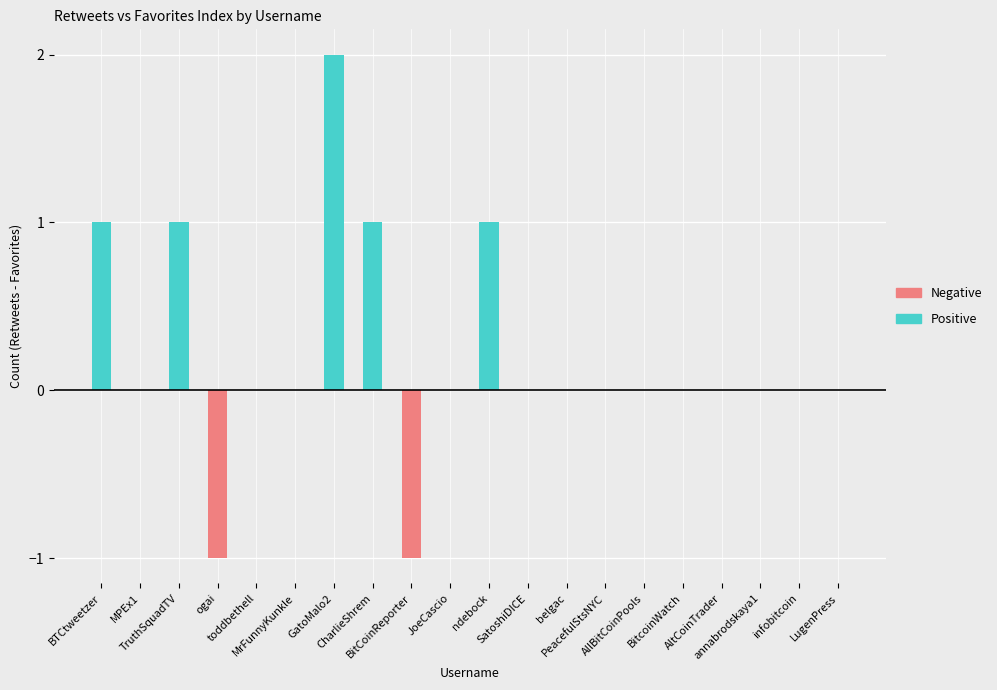

Which has a higher value, MPEx1 or belgac?

MPEx1